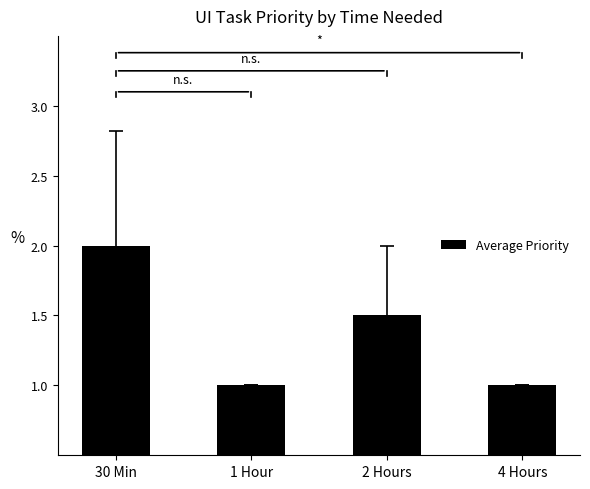

What is the difference between the values at 30 Min and 4 Hours?

1.0